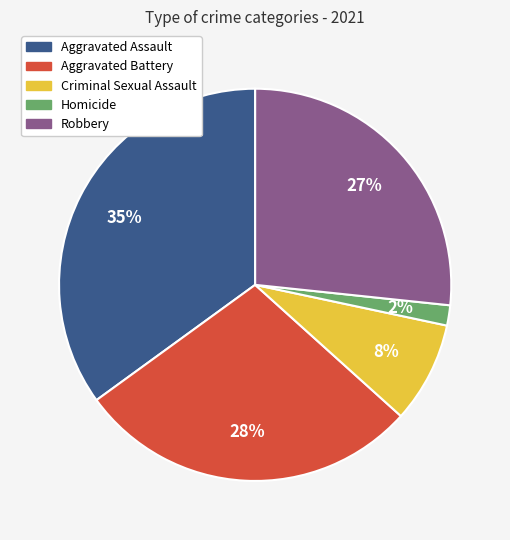

Rank the categories by value from lowest to highest.

Homicide, Criminal Sexual Assault, Robbery, Aggravated Battery, Aggravated Assault